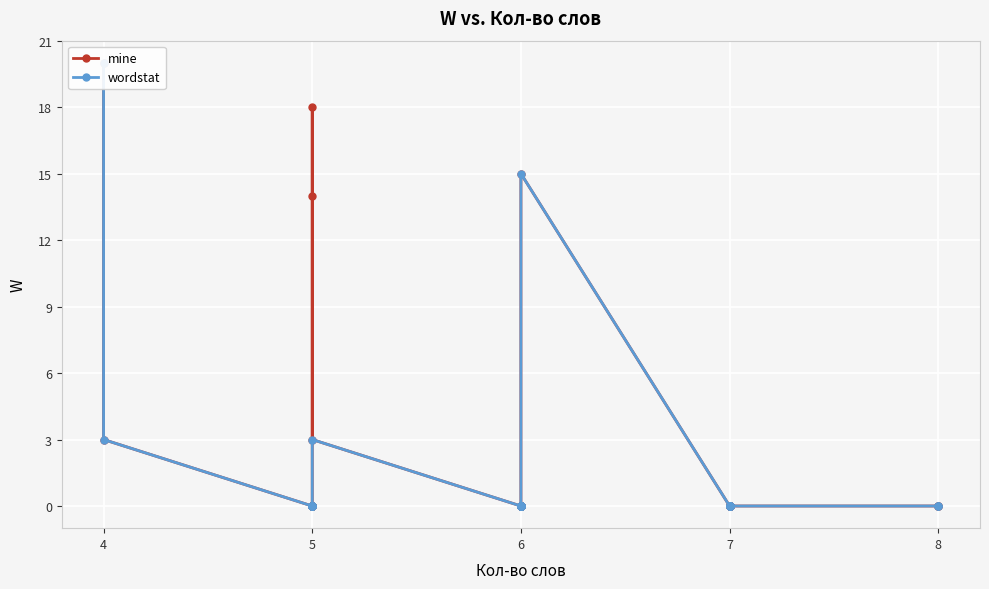

Reading left to right, list all the values displayed in this chart.

mine: 20	3	0	0	0	0	0	0	0	0	14	18	3	0	0	0	0	0	0	0	0	0	0	0	0	0	0	15	0	0	0	0	0	0	0	0	0	0	0	0
wordstat: 20	3	0	0	0	0	0	0	0	0	0	0	3	0	0	0	0	0	0	0	0	0	0	0	0	0	0	15	0	0	0	0	0	0	0	0	0	0	0	0